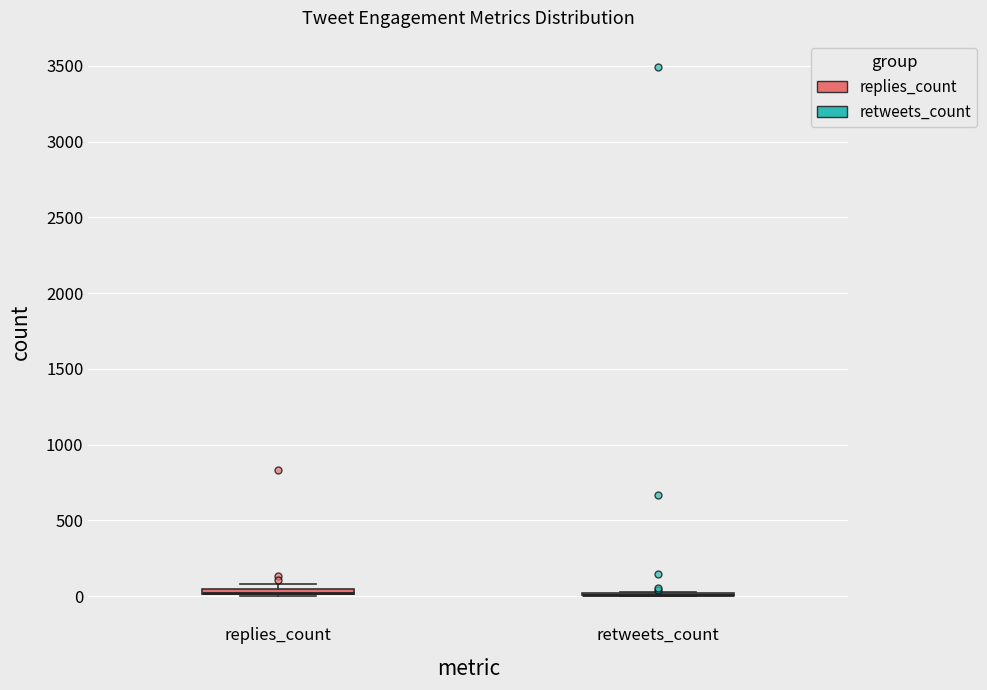

Where is the upper edge of the box for replies_count on the y-axis? The values are not printed on the chart, so give them approximately, as read against the axis.

50